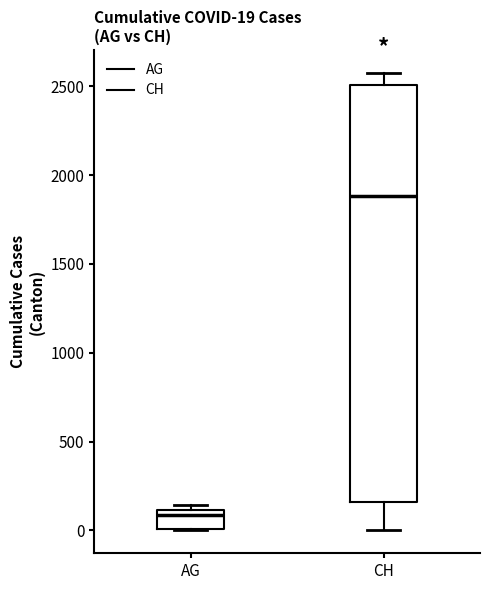

Which box has the lowest median line?

AG